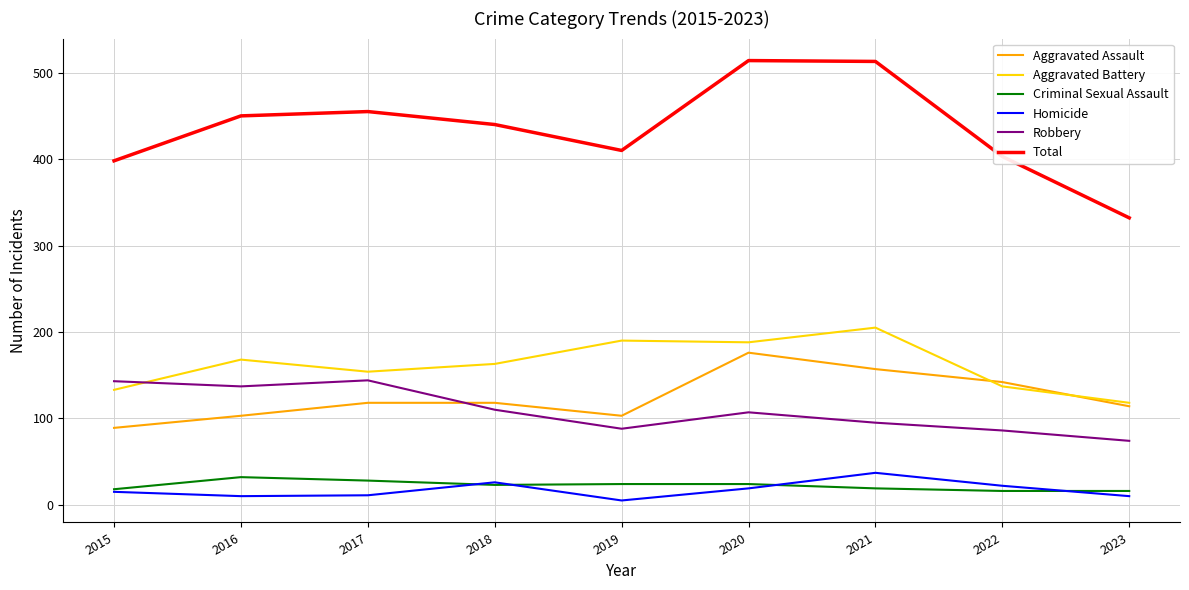

What is the difference between the highest and lowest values at 2015?

383